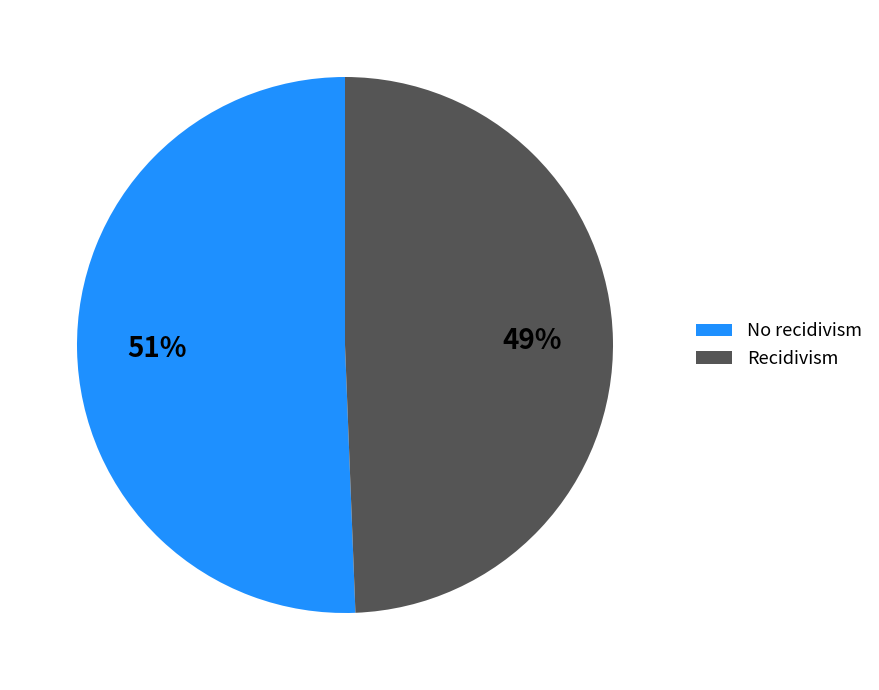

To the nearest percent, what percentage of the pie is Recidivism?

49%